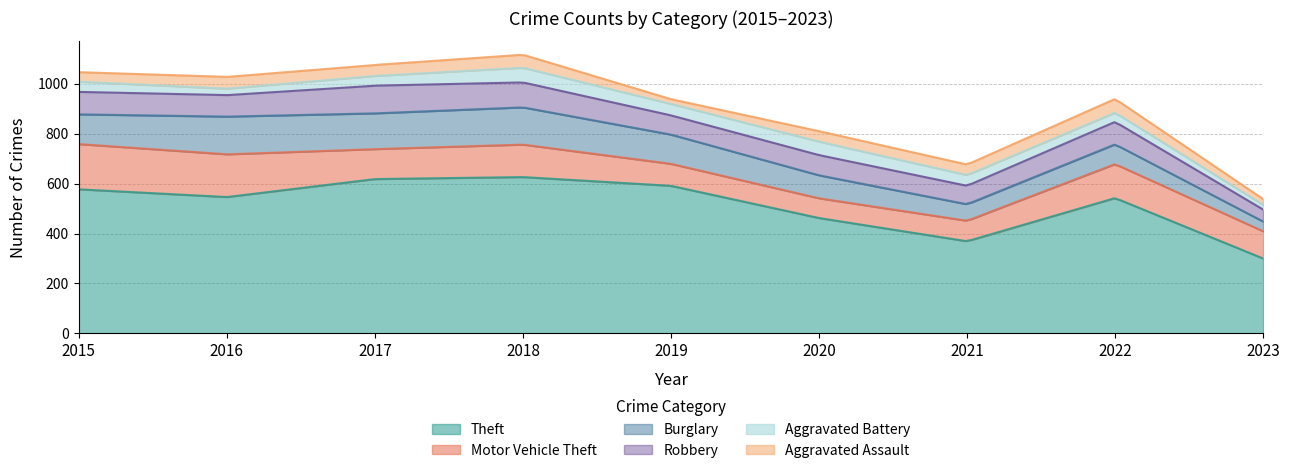

Which series has the largest total across all categories?

Theft